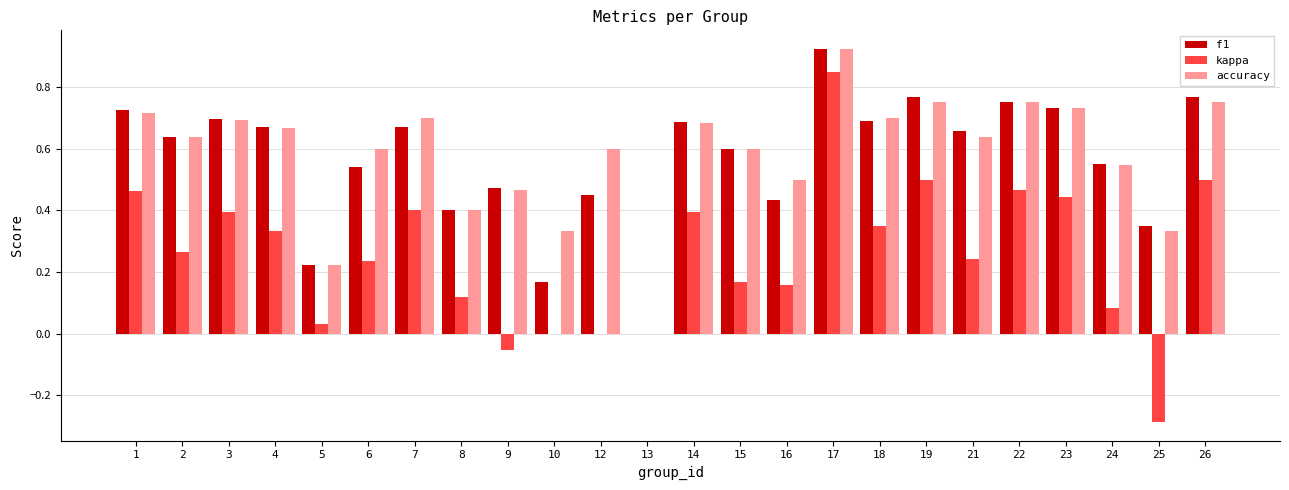

Count the number of categories in the chart.

24